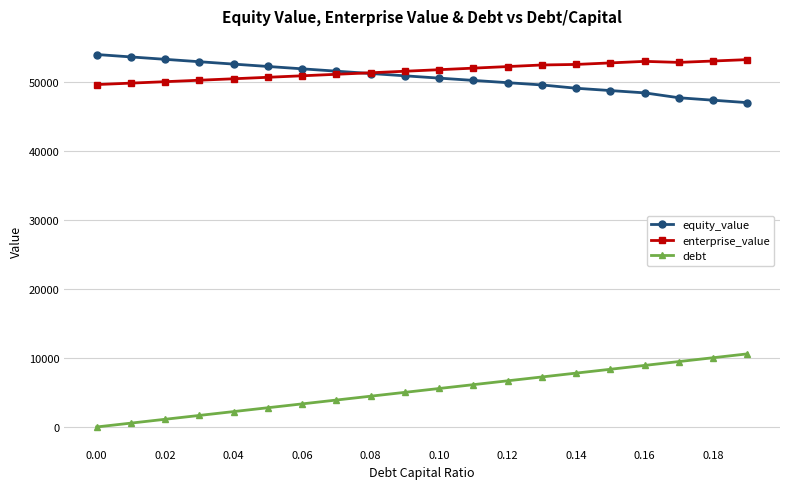

What is the value of the enterprise_value point at the 9th from the left?

51274.7